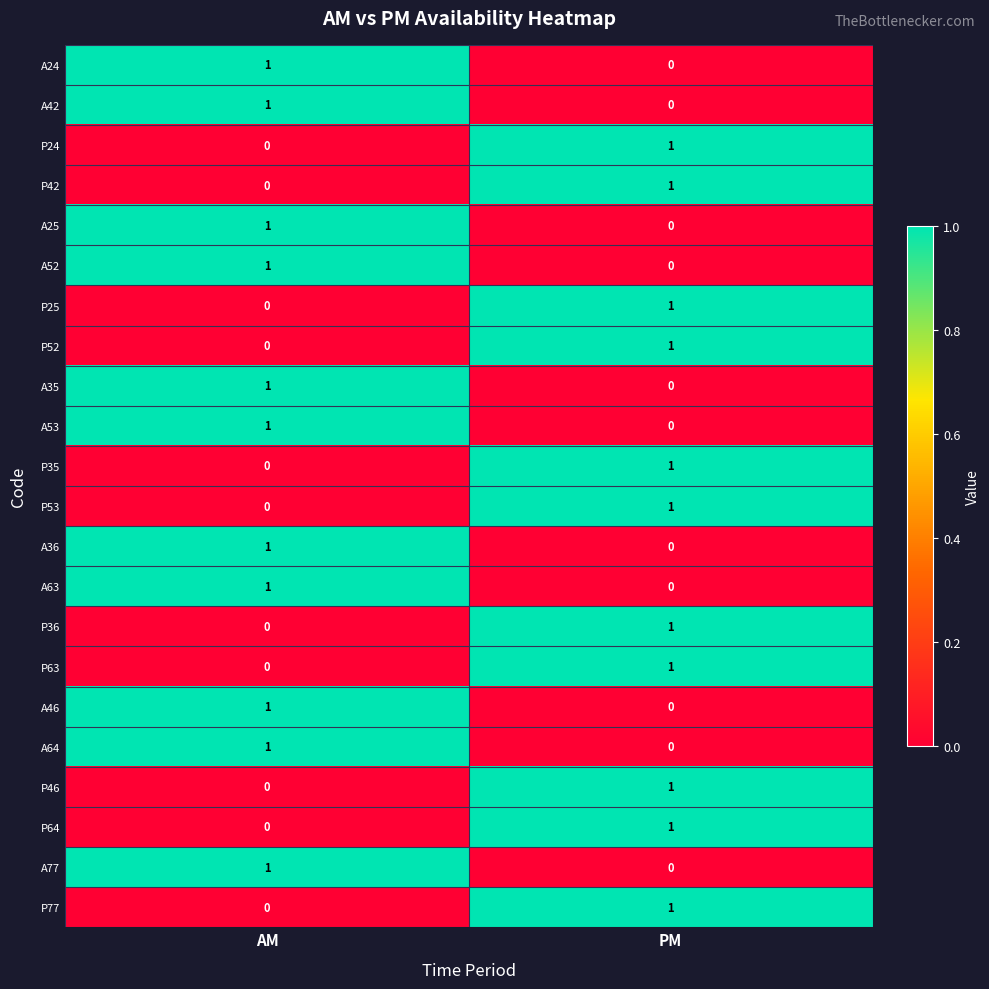

Which category has the highest value in the A64 series?

AM